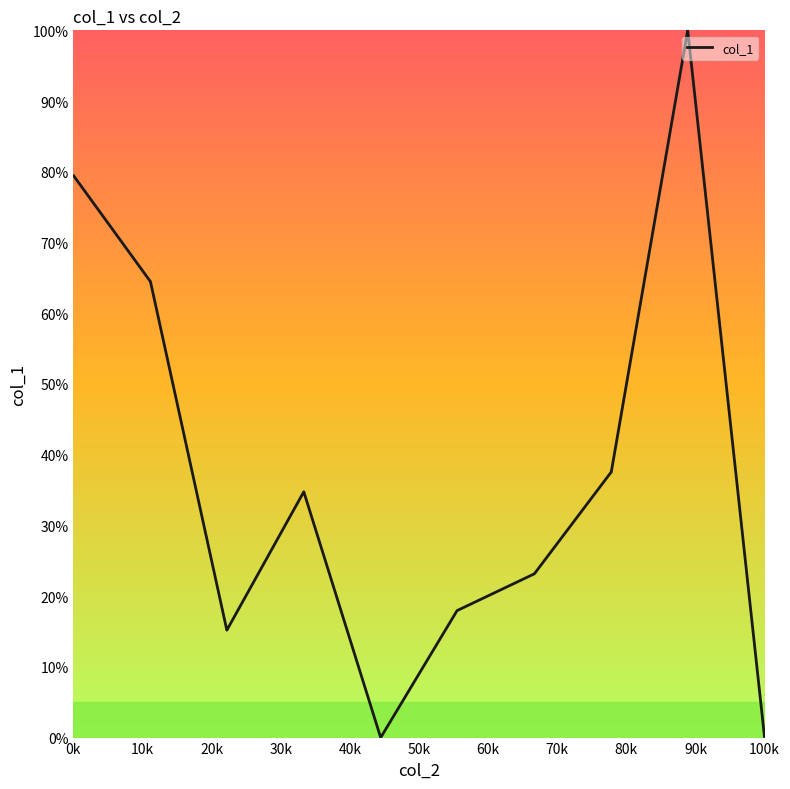

What is the greatest value displayed?

100.0